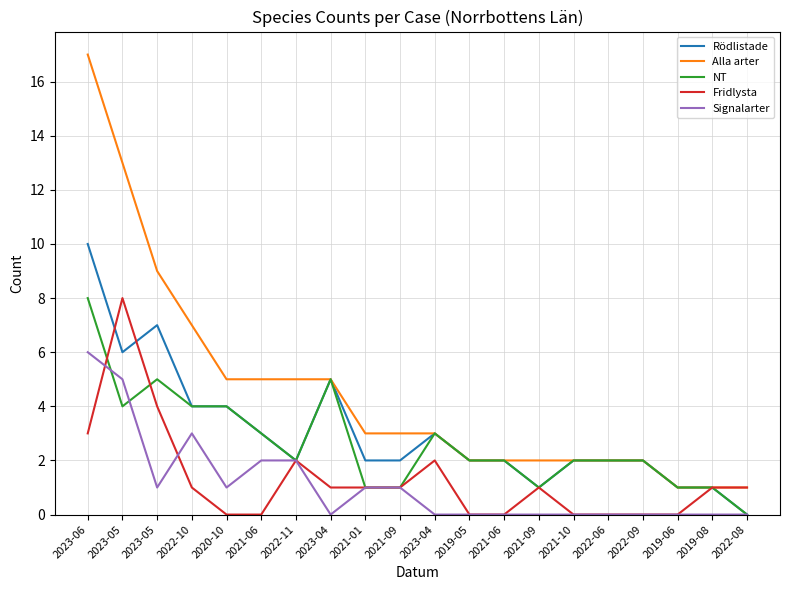

Does the chart display data point markers on the line(s)?

No